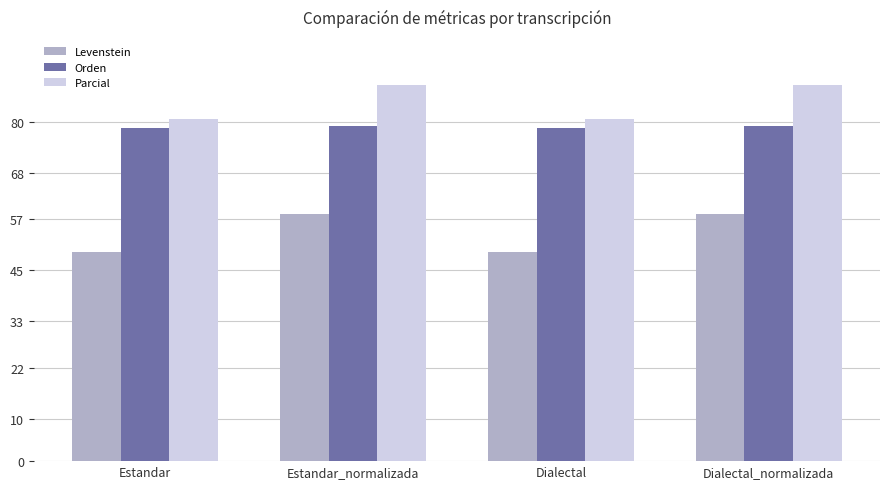

What is the sum of the Levenstein values at Dialectal_normalizada and Dialectal?

107.6